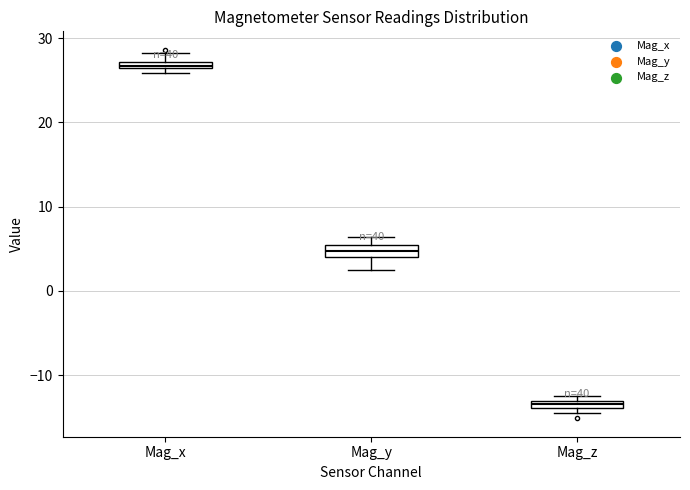

Where does the upper whisker of the box for Mag_y end on the y-axis? The values are not printed on the chart, so give them approximately, as read against the axis.

6